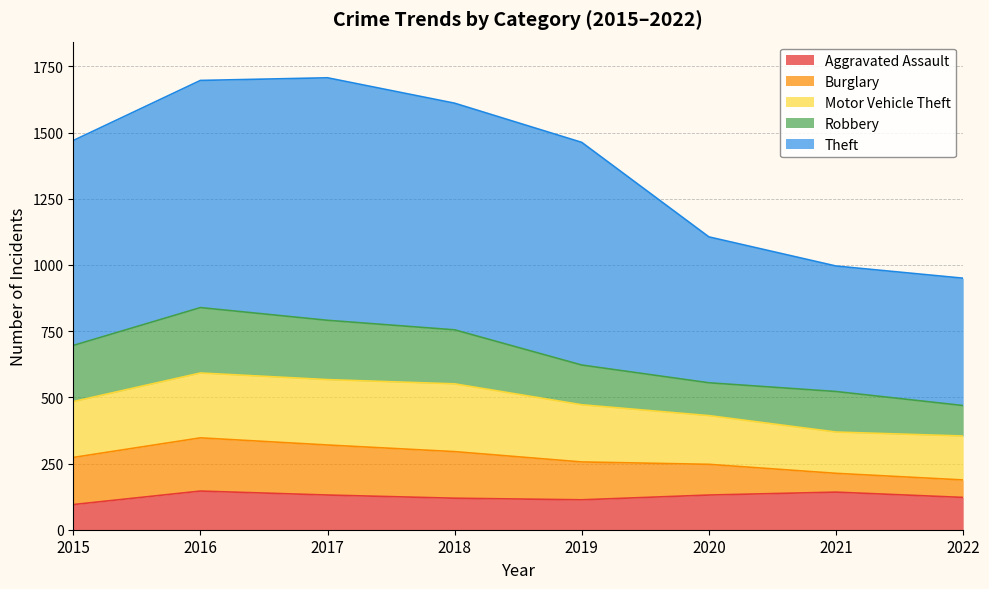

What is the total value across all series at 2017?

1707